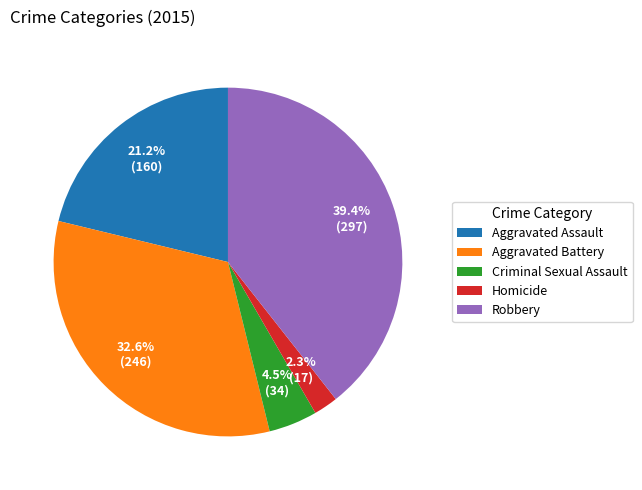

What percentage is the Aggravated Battery slice, to the nearest percent?

33%